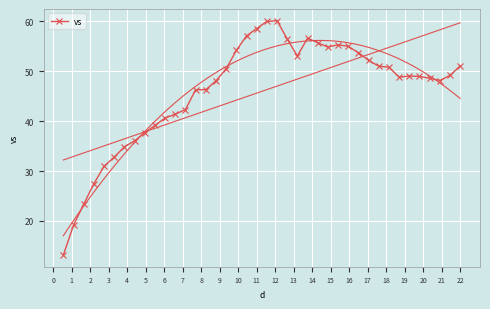

What is the lowest value of the vs series?

13.2